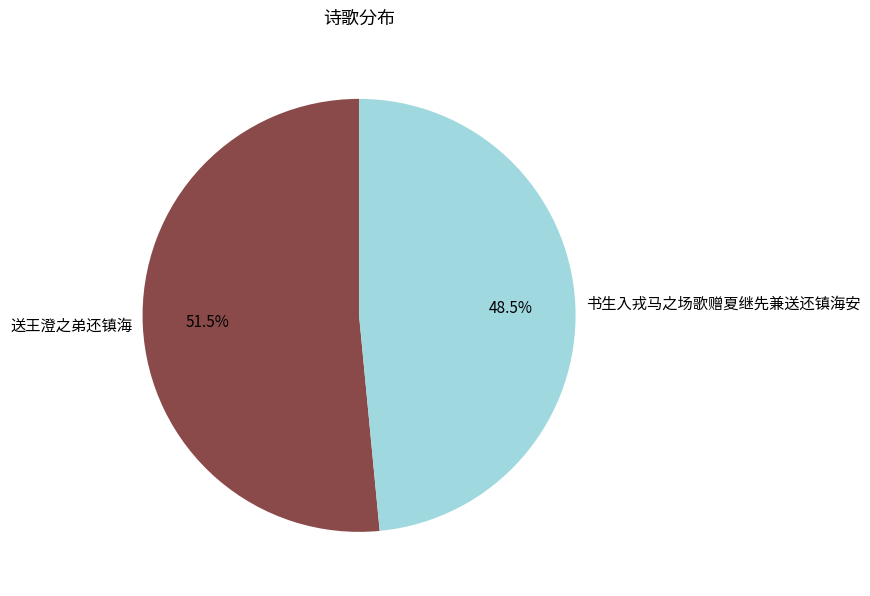

Which category accounts for the majority?

送王澄之弟还镇海